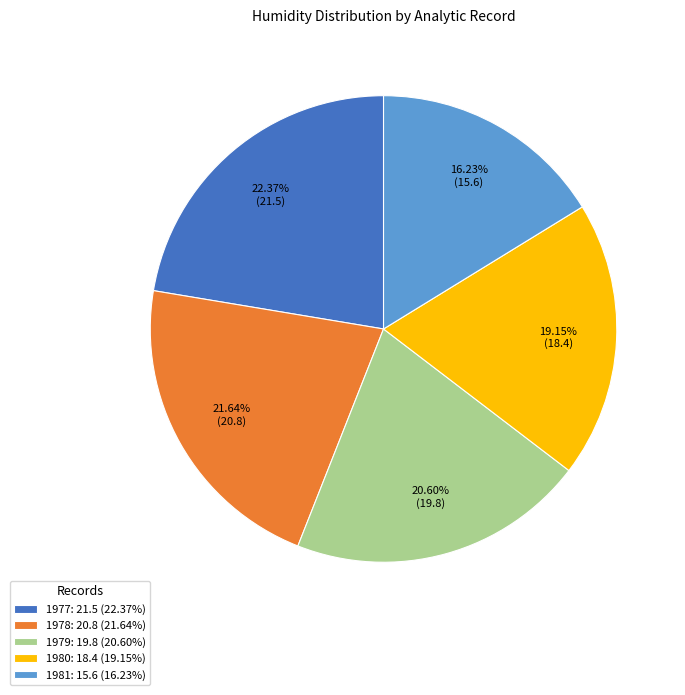

To the nearest percent, what is the combined percentage of 1978 and 1977?

44%